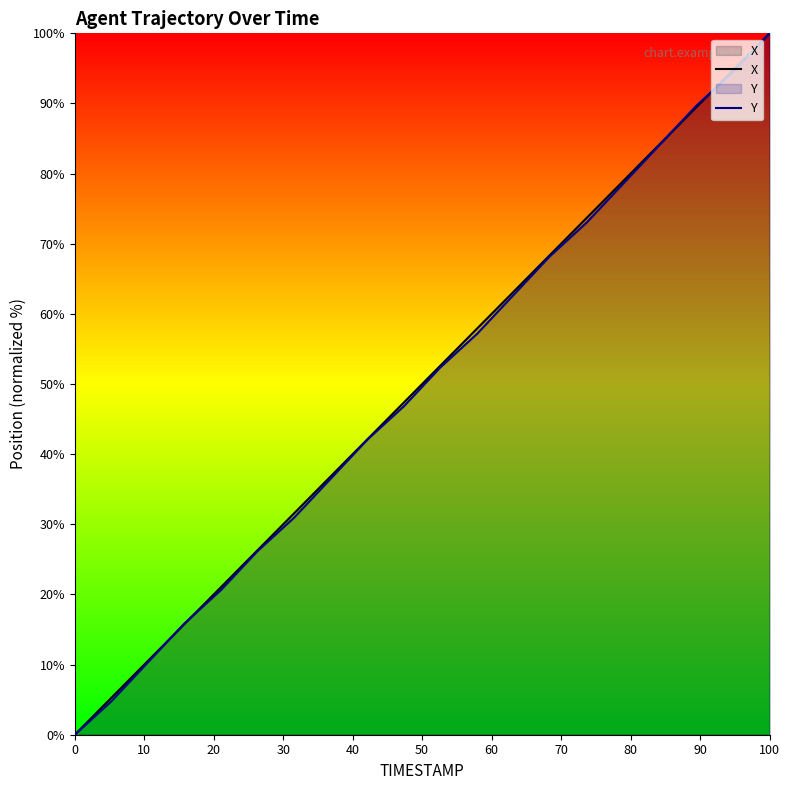

Rank the series by their average value, from lowest to highest.

Y, X